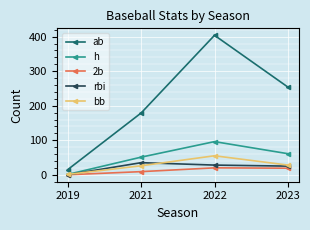

Which category has the highest value in the ab series?

2022